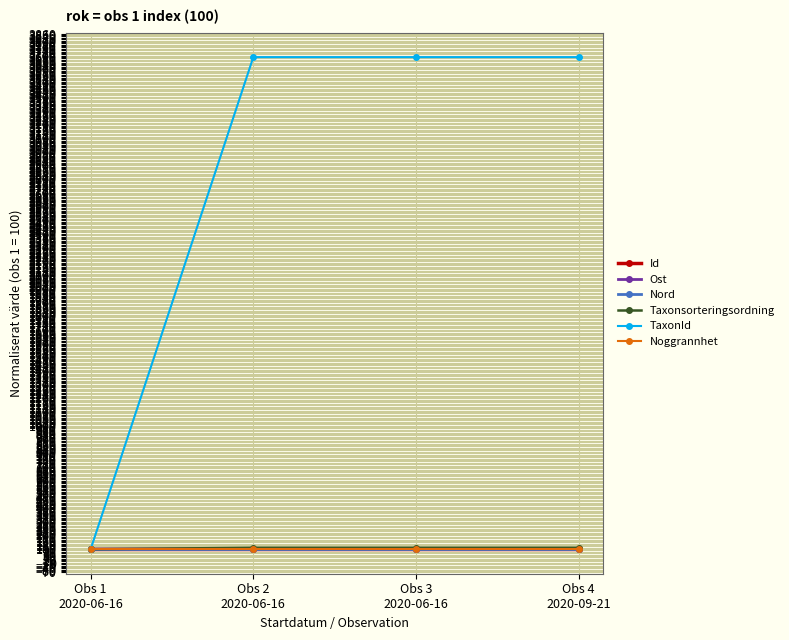

What is the maximum value for Ost?

100.0